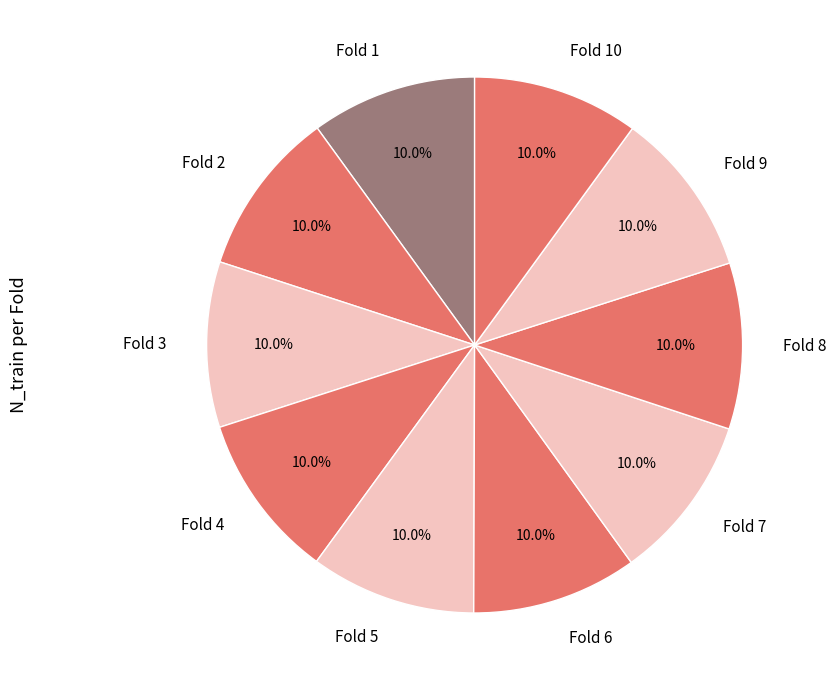

Does Fold 10 account for over 50% of the chart?

No